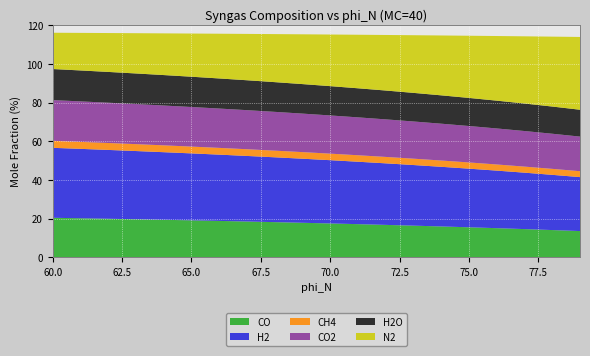

What is the highest value of the CO series?

20.5